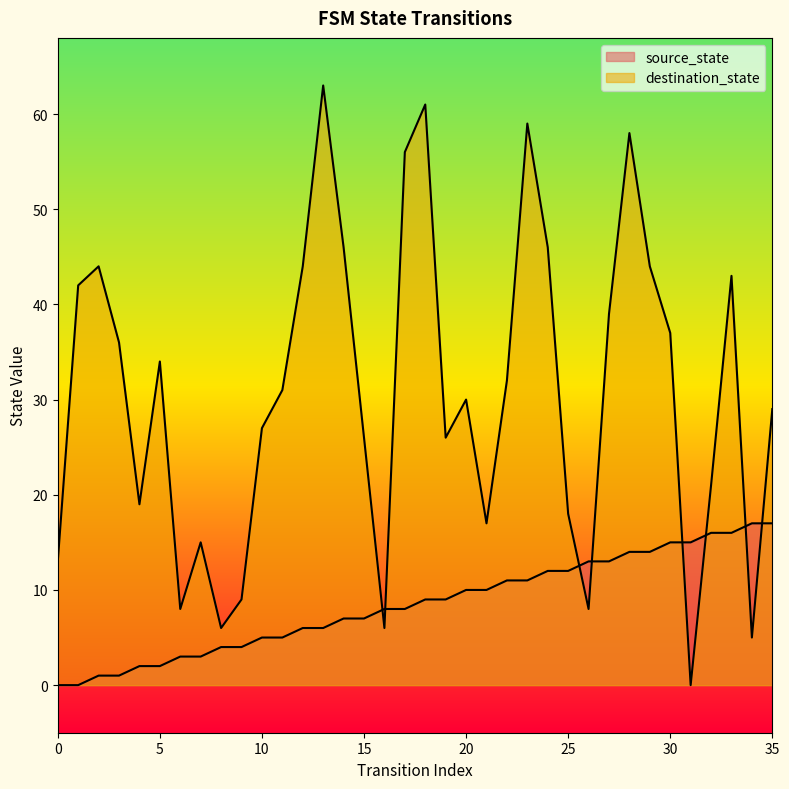

What is the difference between the source_state values at 3 and 25?

11